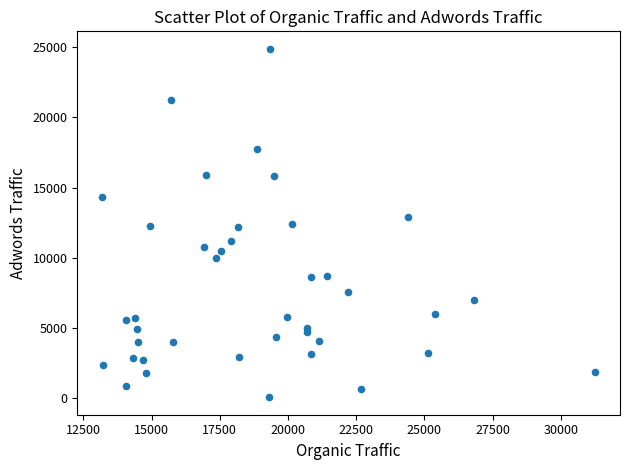

What is the range of X values (max minus min)?

18088